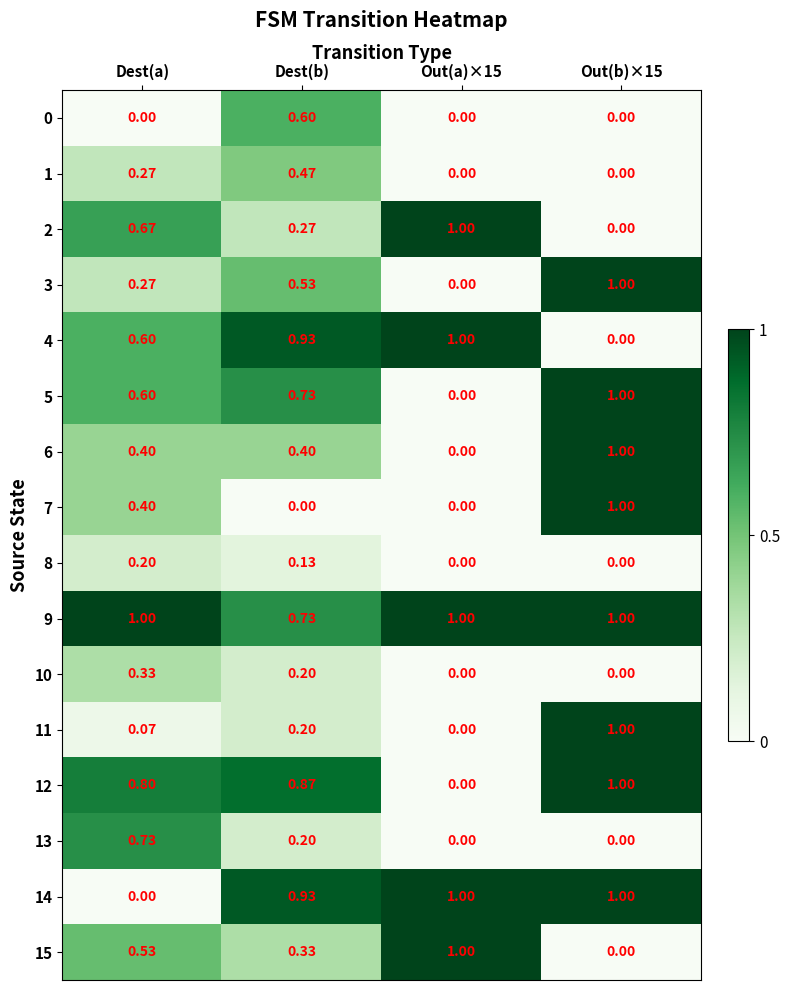

At which label does 8 reach its peak?

Dest(a)